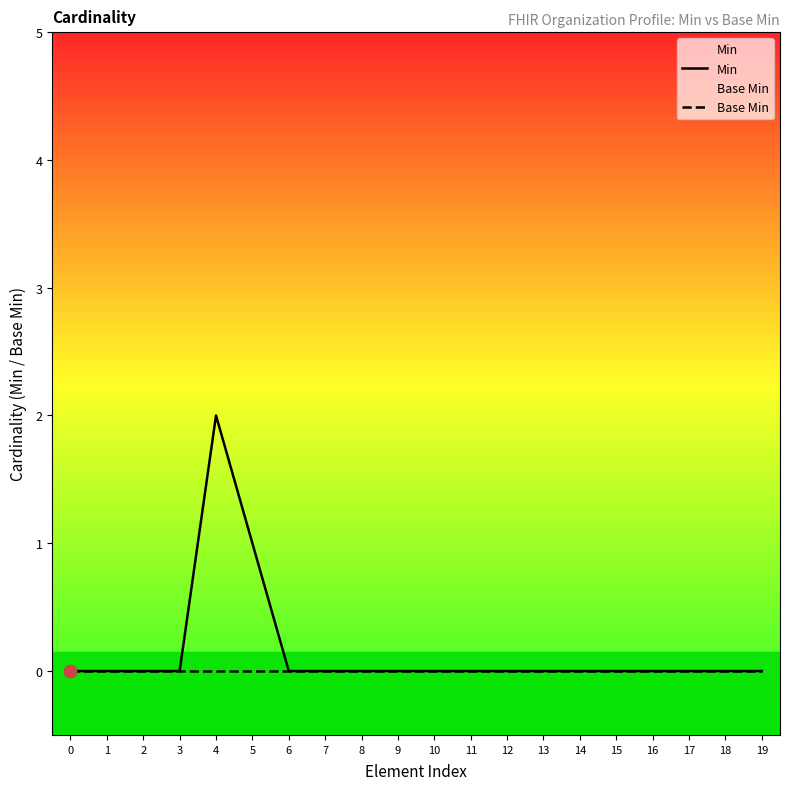

Which series has the largest total across all categories?

Min